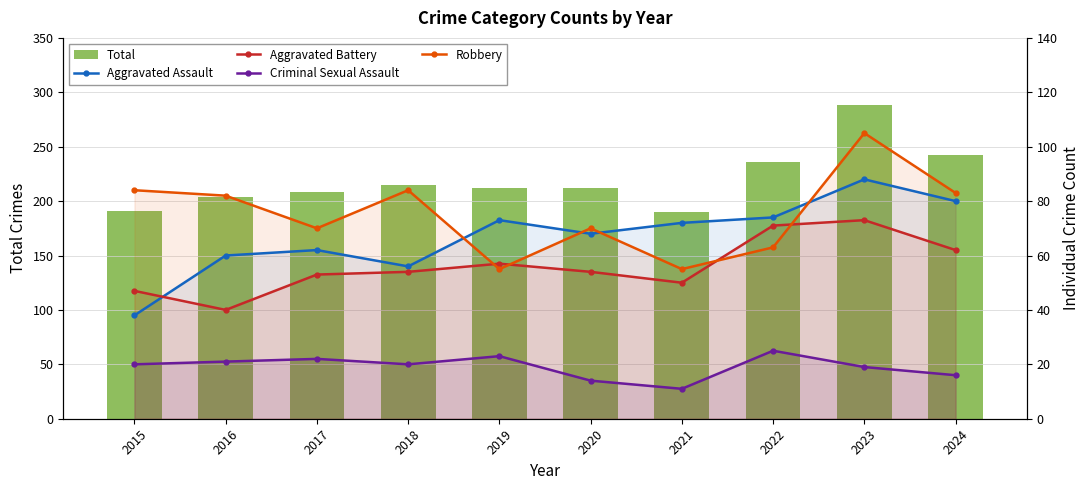

What is the value of the Robbery bar at the 6th from the left?

70